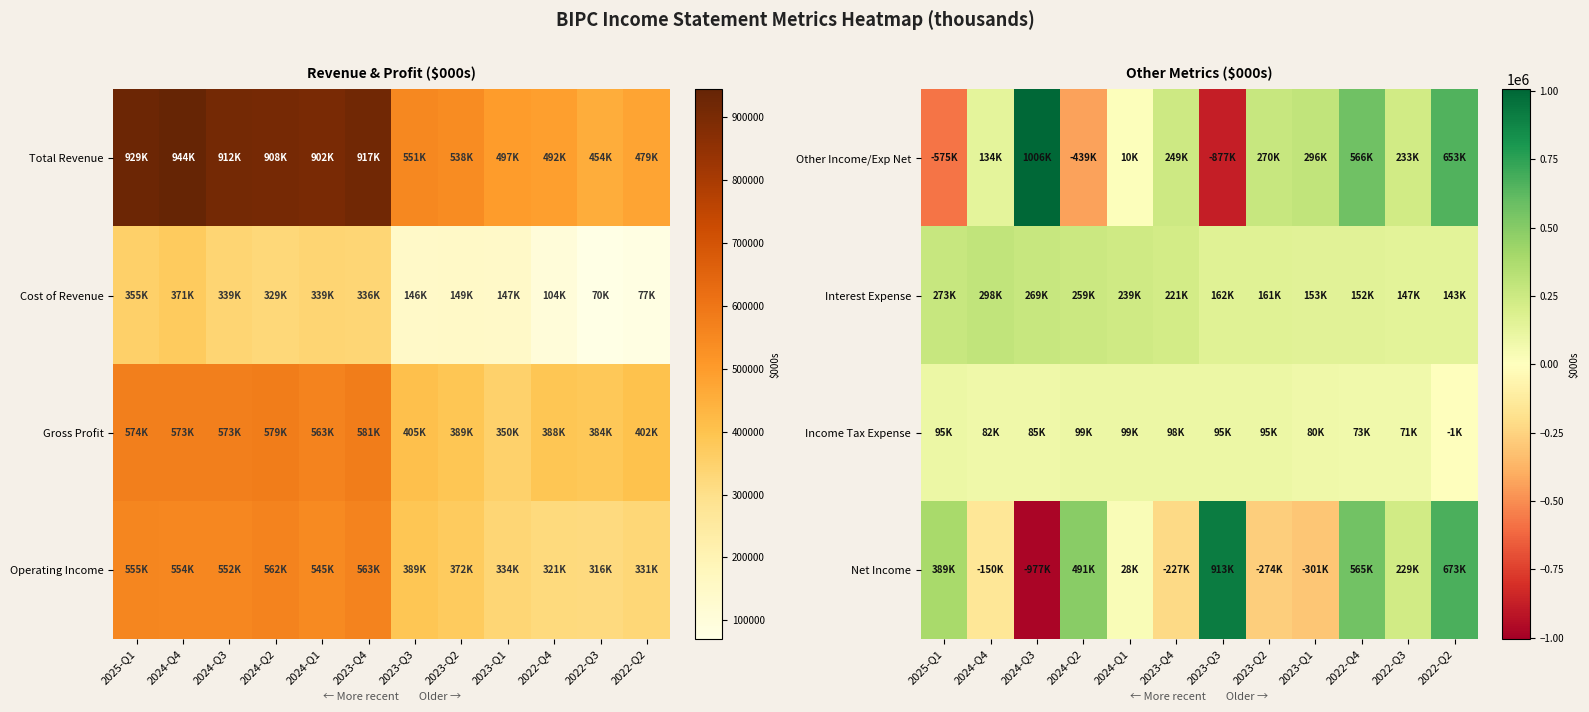

What is the greatest value displayed?

1006000